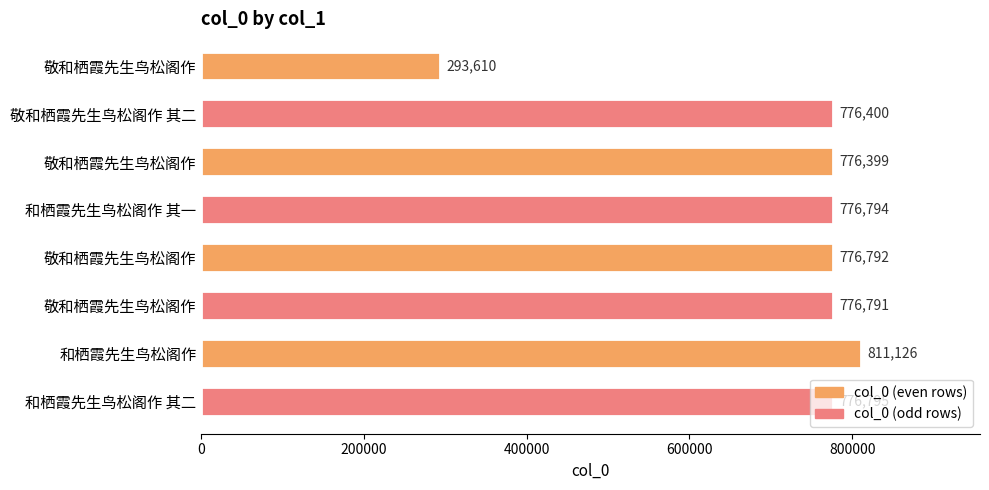

How many values are below 776792?

4